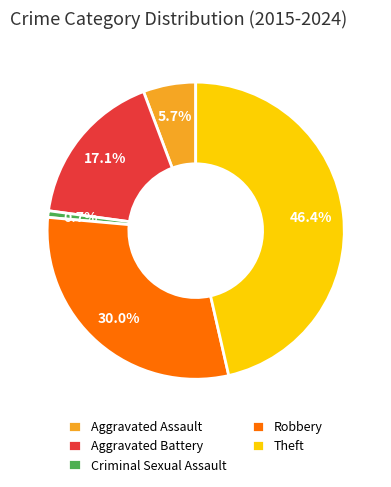

Does Robbery account for over 50% of the chart?

No